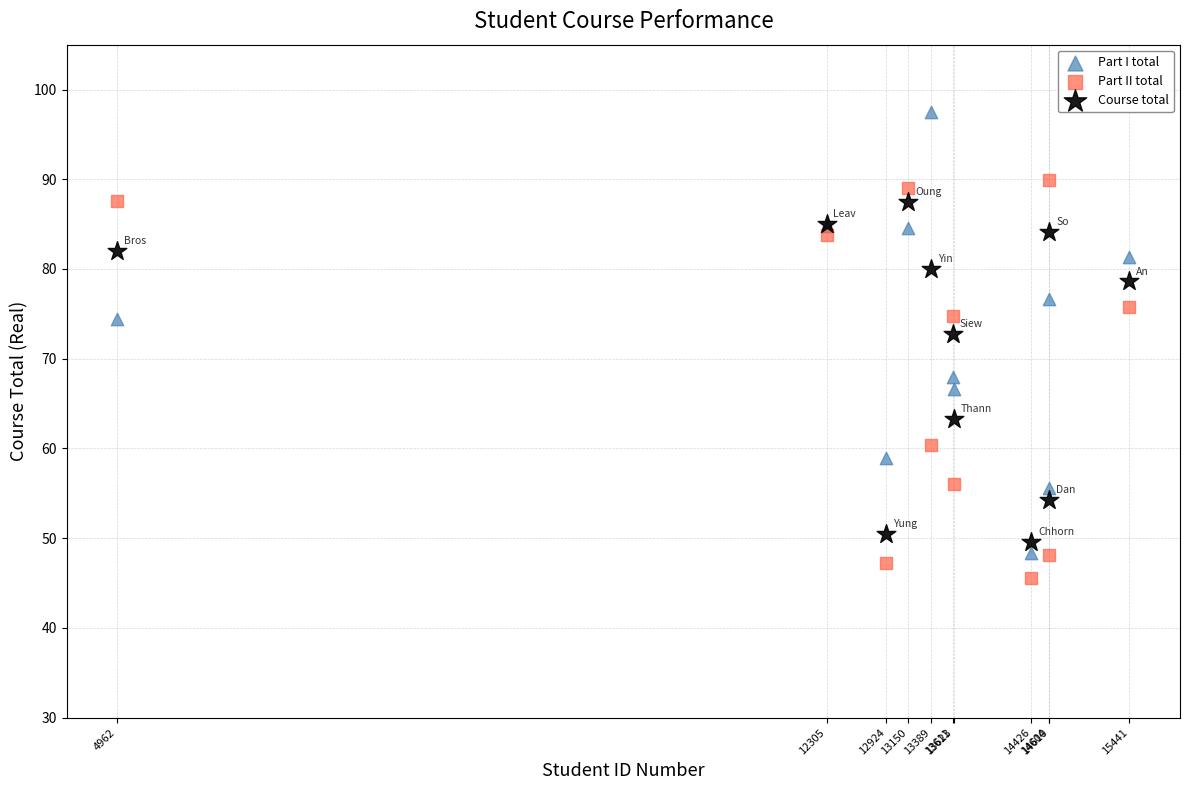

Which series reaches the minimum Y coordinate?

Part II total